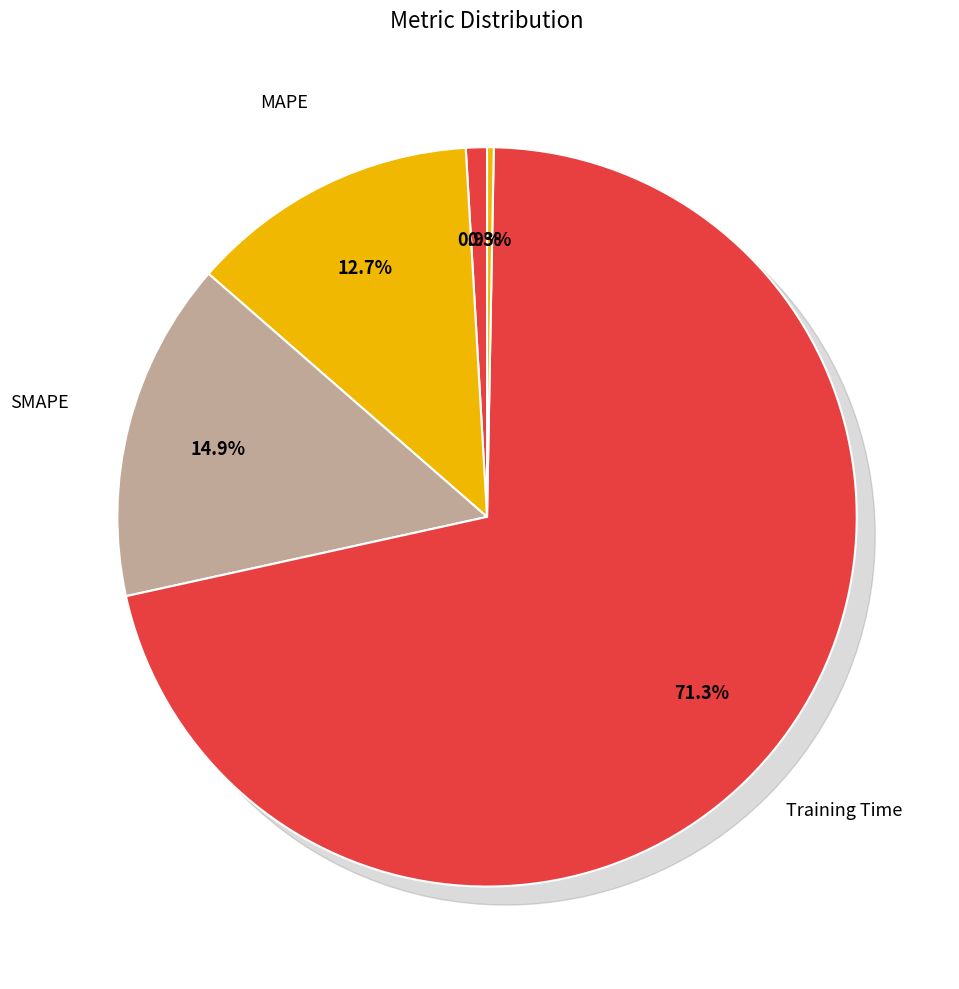

To the nearest percent, what is the combined percentage of MSE and SMAPE?

16%